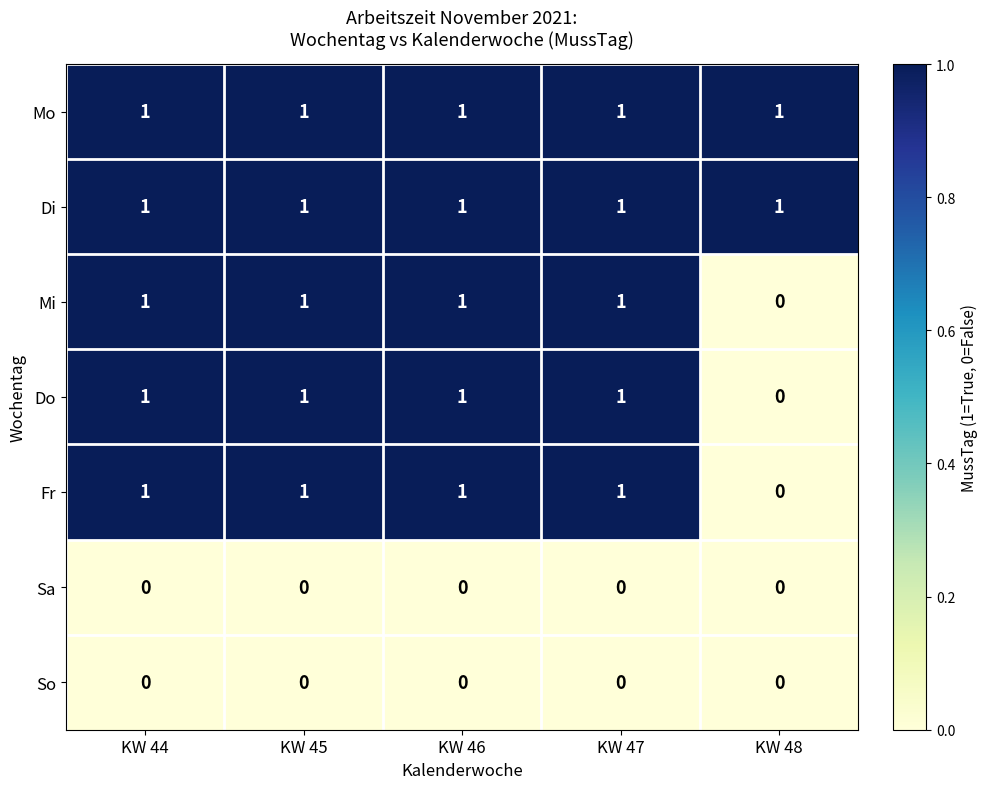

What is the total value across all series at KW 46?

5